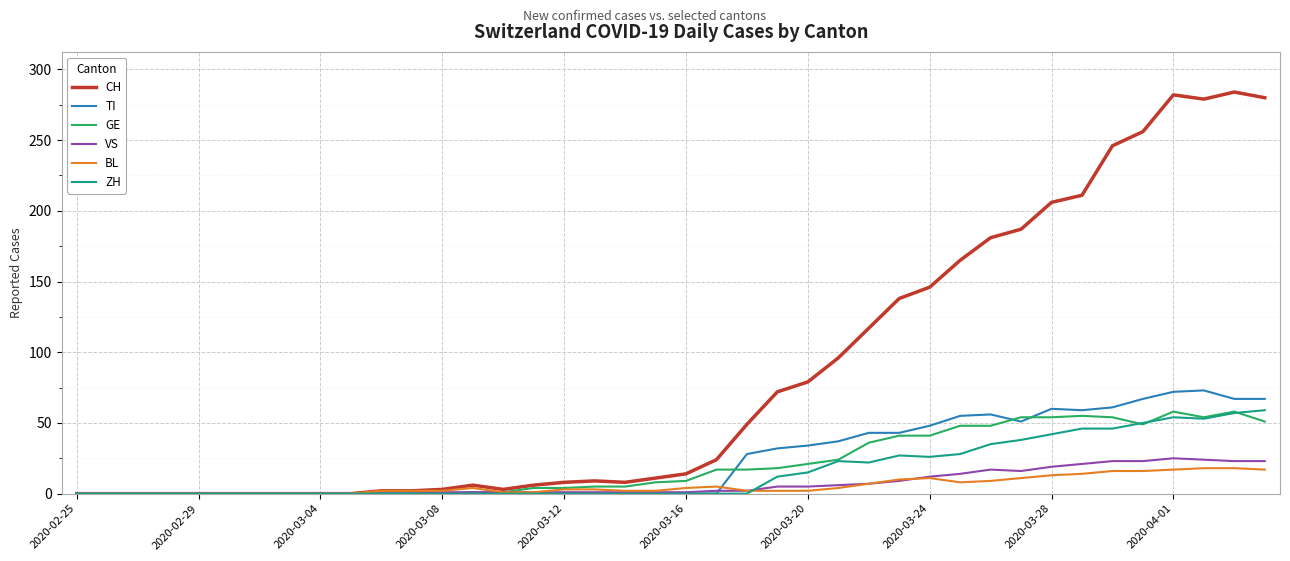

What is the maximum value shown in the chart?

284